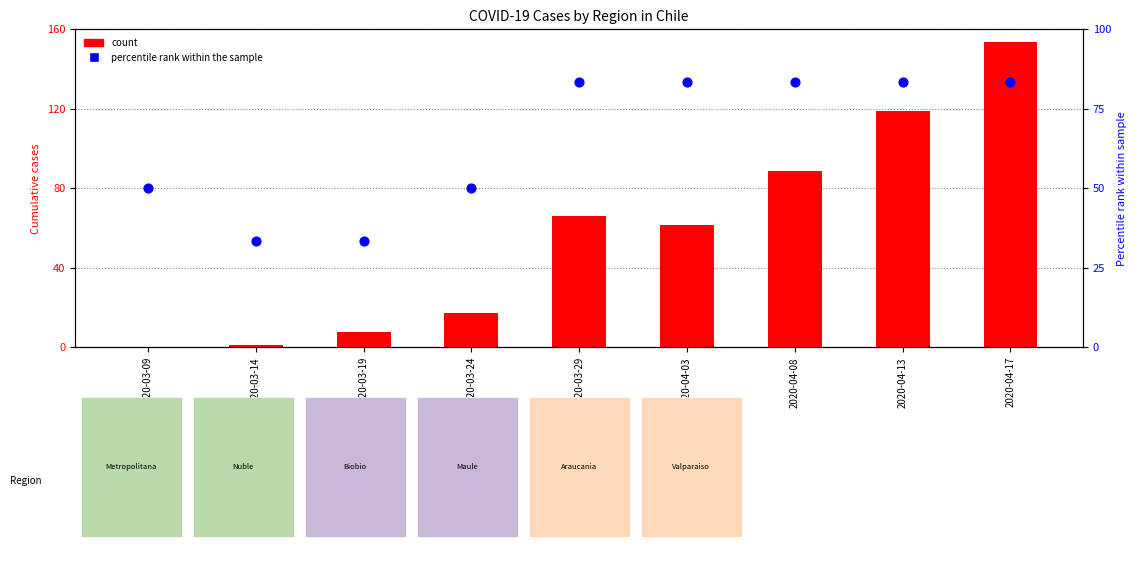

Which series has the largest total across all categories?

Metropolitana (count)